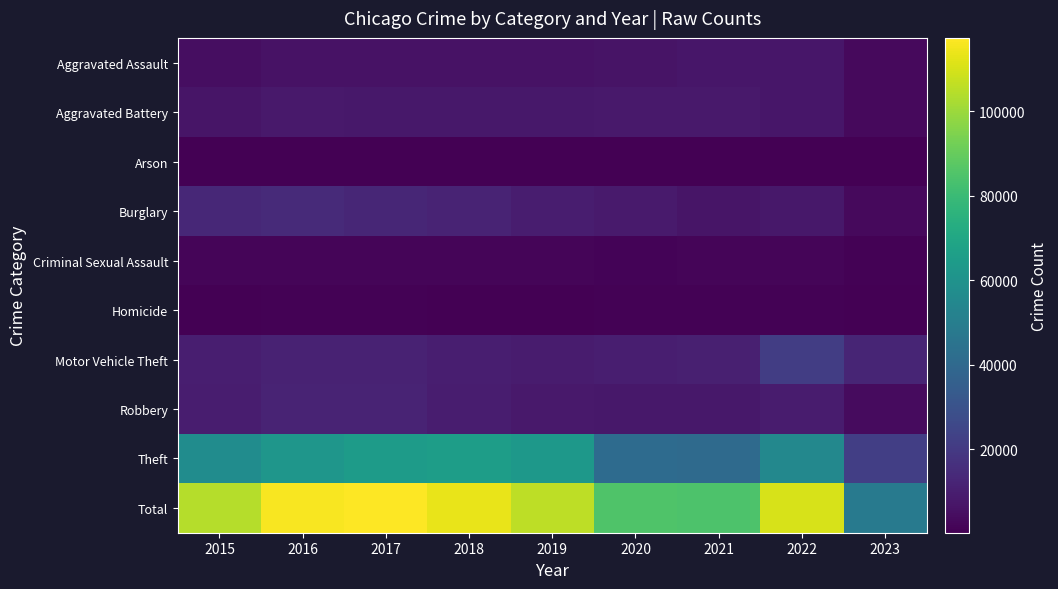

Reading left to right, transcribe all the data shown in this chart.

Aggravated Assault: 2015=4480	2016=5712	2017=5793	2018=6001	2019=5841	2020=6263	2021=7243	2022=7277	2023=3028
Aggravated Battery: 2015=7018	2016=8085	2017=7845	2018=7734	2019=7857	2020=8319	2021=8346	2022=7487	2023=3147
Arson: 2015=448	2016=515	2017=444	2018=373	2019=376	2020=588	2021=529	2022=422	2023=208
Burglary: 2015=13184	2016=14289	2017=13001	2018=11746	2019=9639	2020=8757	2021=6658	2022=7591	2023=3053
Criminal Sexual Assault: 2015=1676	2016=1824	2017=1951	2018=1989	2019=1886	2020=1460	2021=1694	2022=1758	2023=708
Homicide: 2015=496	2016=786	2017=672	2018=589	2019=498	2020=787	2021=804	2022=717	2023=248
Motor Vehicle Theft: 2015=10068	2016=11286	2017=11380	2018=9985	2019=8977	2020=9958	2021=10599	2022=21444	2023=12282
Robbery: 2015=9638	2016=11960	2017=11880	2018=9680	2019=7994	2020=7855	2021=7917	2022=8965	2023=3767
Theft: 2015=57350	2016=61620	2017=64382	2018=65286	2019=62491	2020=41318	2021=40791	2022=54783	2023=21939
Total: 2015=104358	2016=116077	2017=117348	2018=113383	2019=105559	2020=85305	2021=84581	2022=110444	2023=48380